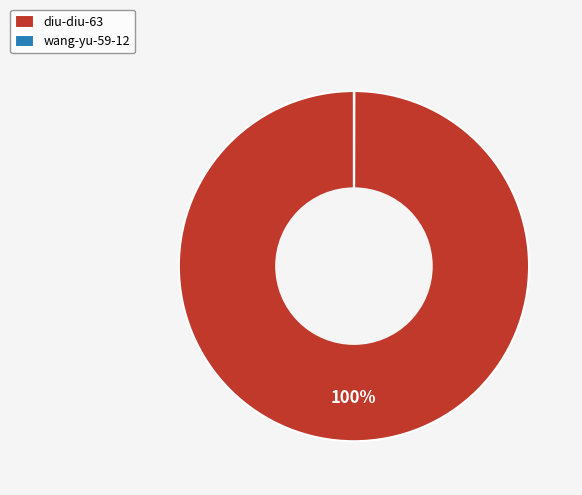

To the nearest percent, what is the difference between the largest and smallest slice percentages?

100%